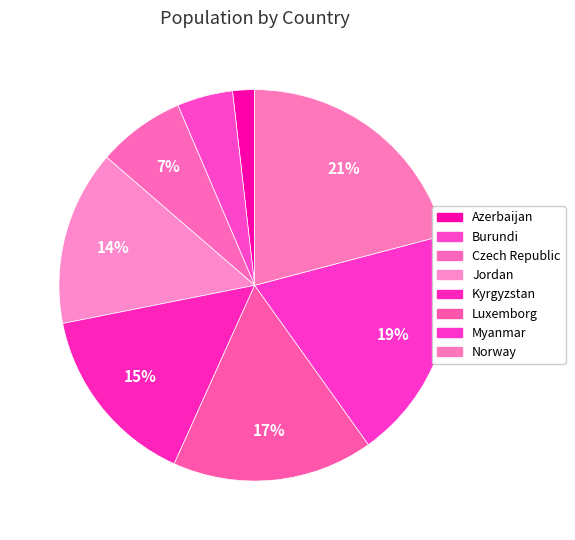

Count the number of slices in the pie.

8